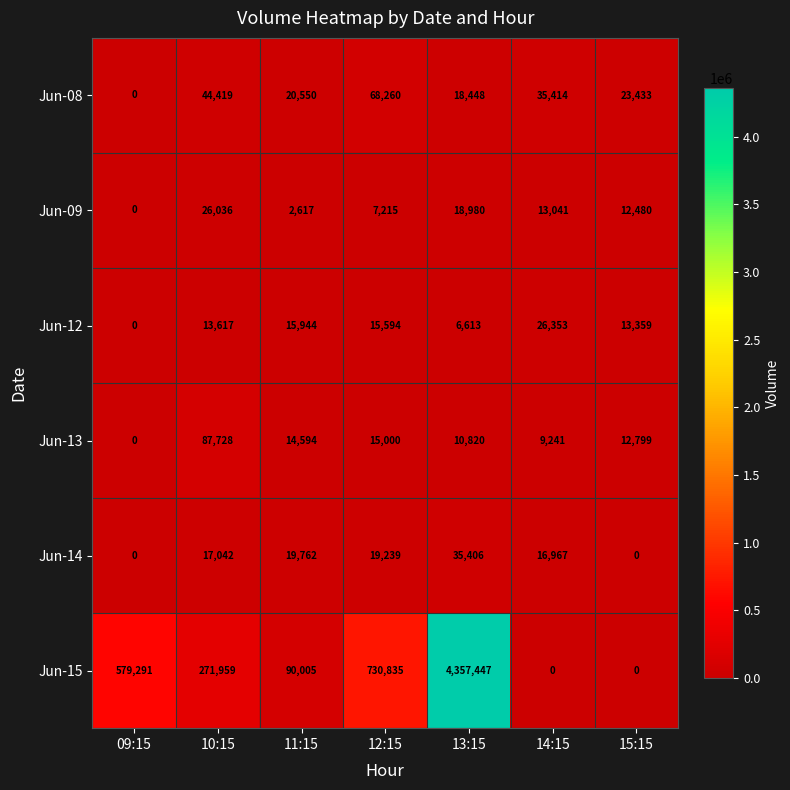

Which series has the largest range (max minus min)?

Jun-15